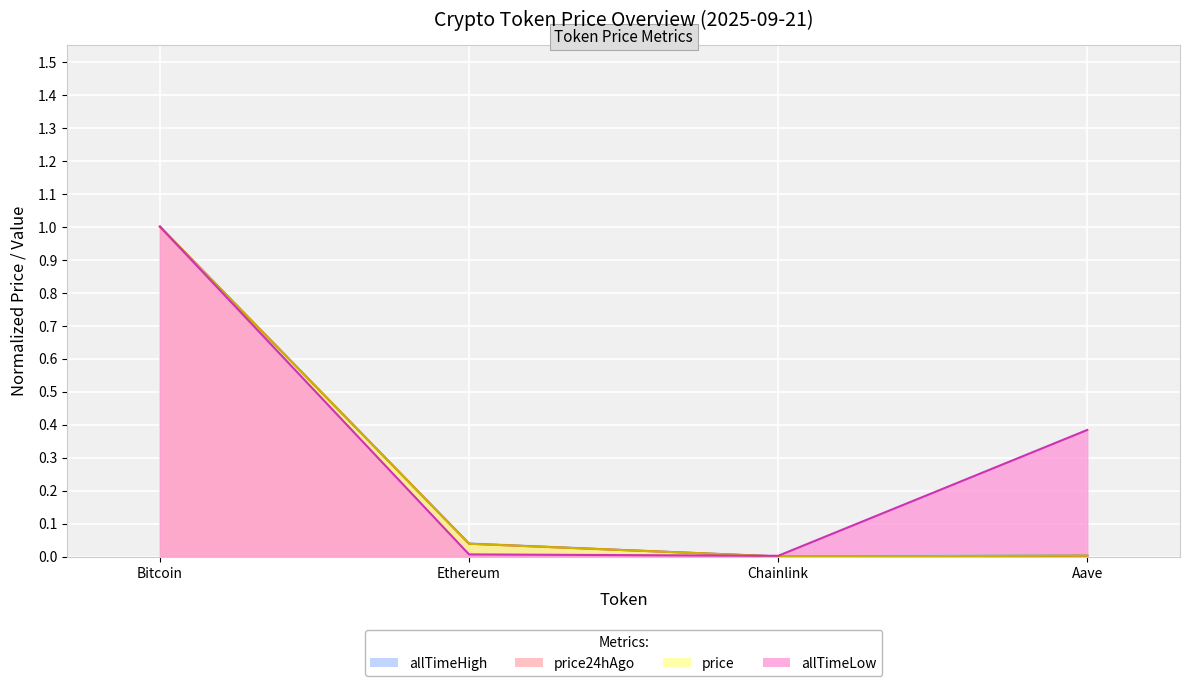

Which series changed the most between Chainlink and Aave?

allTimeLow